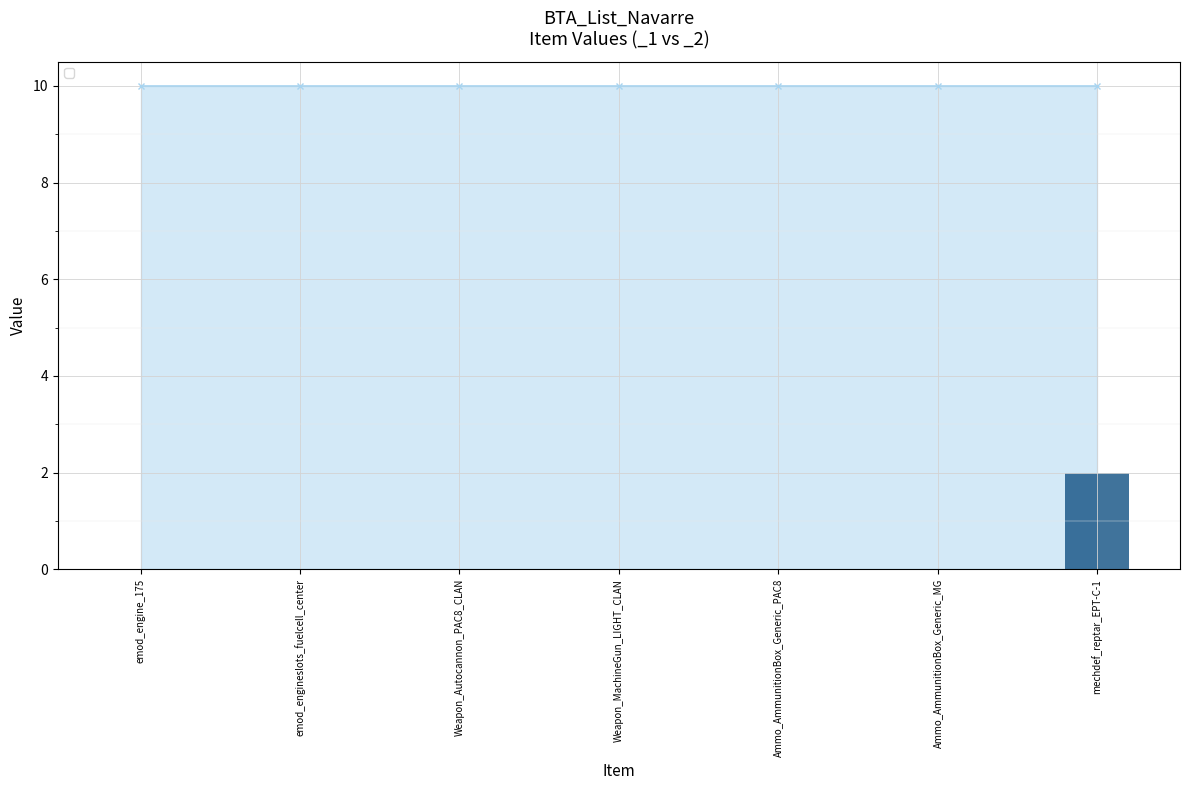

Reading left to right, list all the values displayed in this chart.

emod_engine_175=0	emod_engineslots_fuelcell_center=0	Weapon_Autocannon_PAC8_CLAN=0	Weapon_MachineGun_LIGHT_CLAN=0	Ammo_AmmunitionBox_Generic_PAC8=0	Ammo_AmmunitionBox_Generic_MG=0	mechdef_reptar_EPT-C-1=2